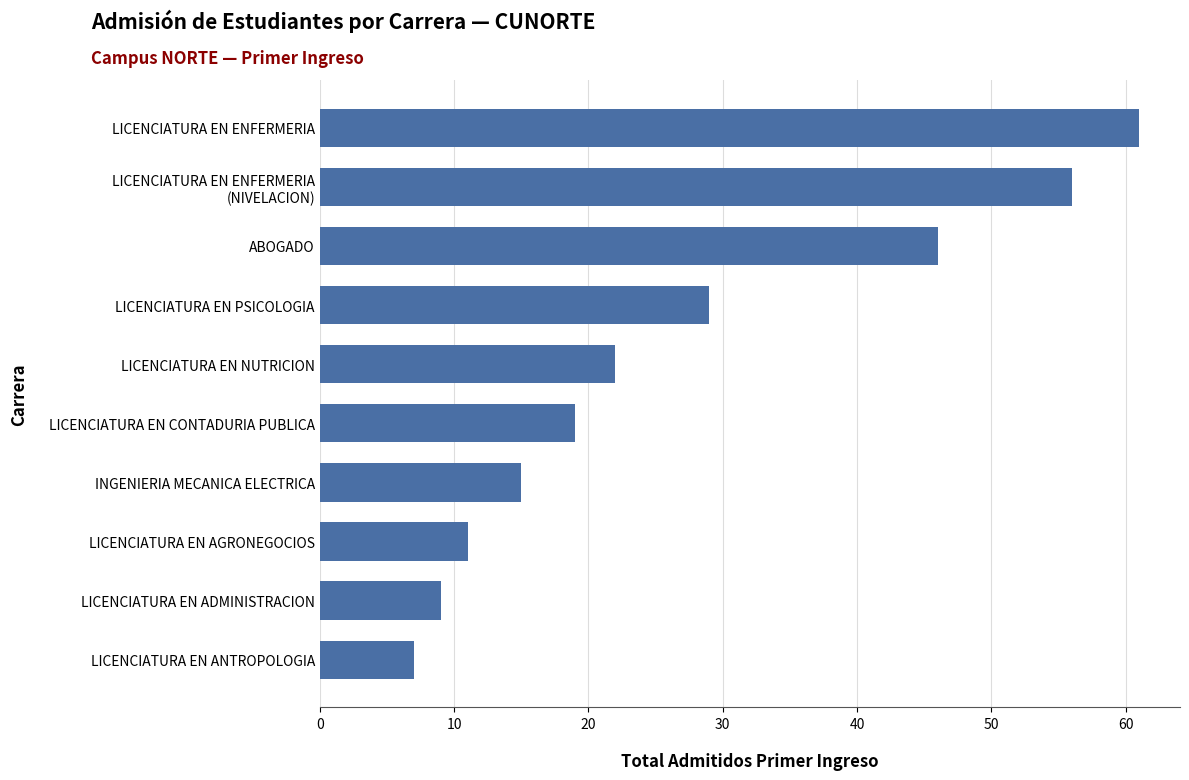

Is it true that the value at ABOGADO is 79?

False